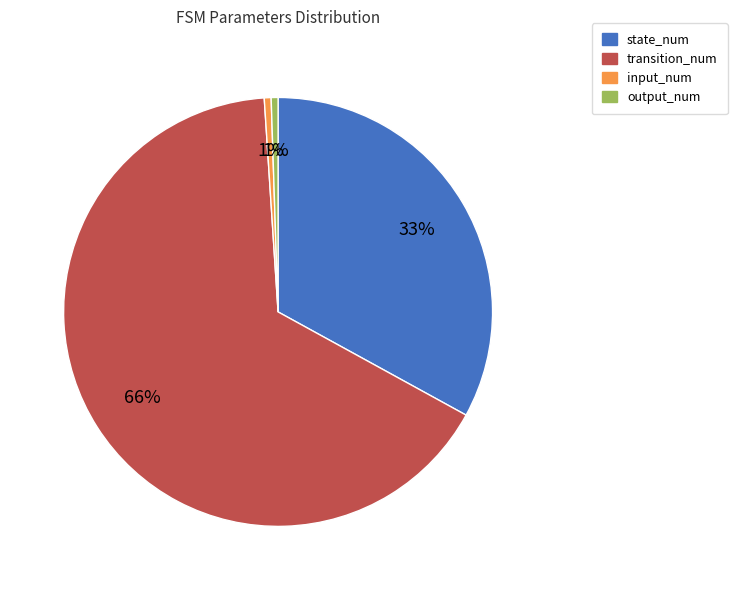

Is it true that output_num is 11% of the pie?

False